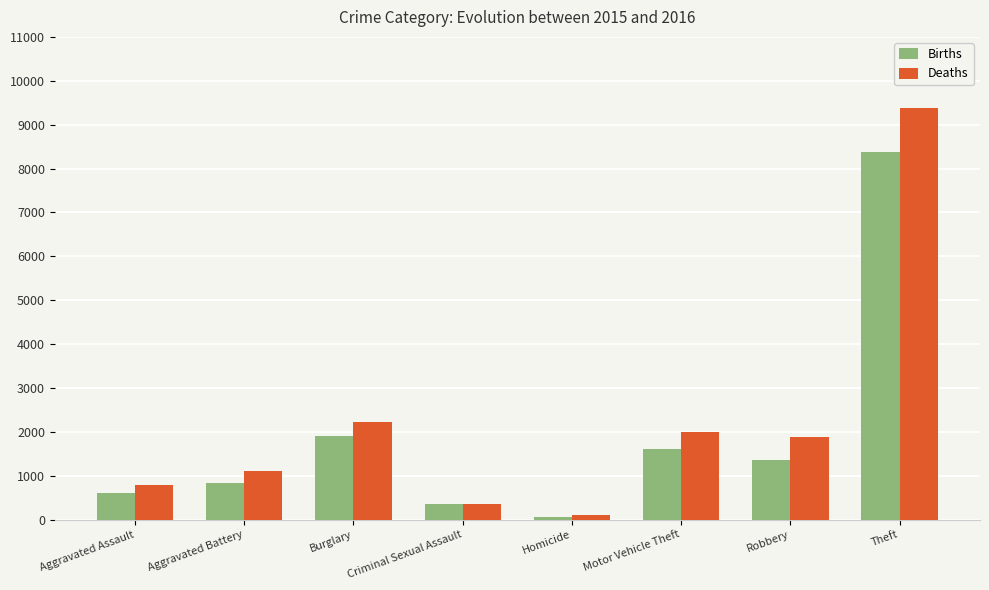

Where does the Births series first go above 1364?

Burglary